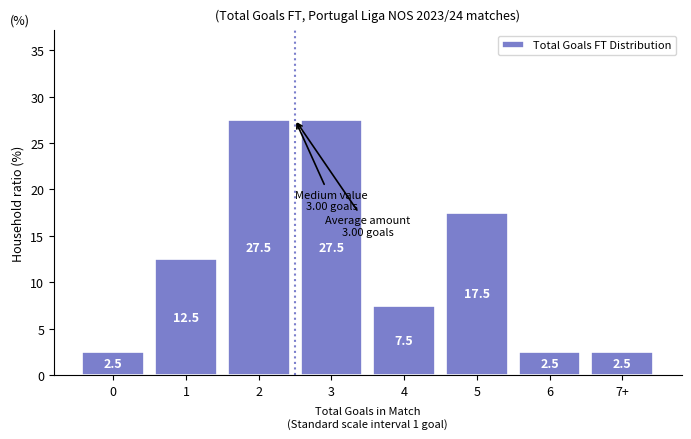

Reading left to right, transcribe all the data shown in this chart.

0=2.5	1=12.5	2=27.5	3=27.5	4=7.5	5=17.5	6=2.5	7+=2.5